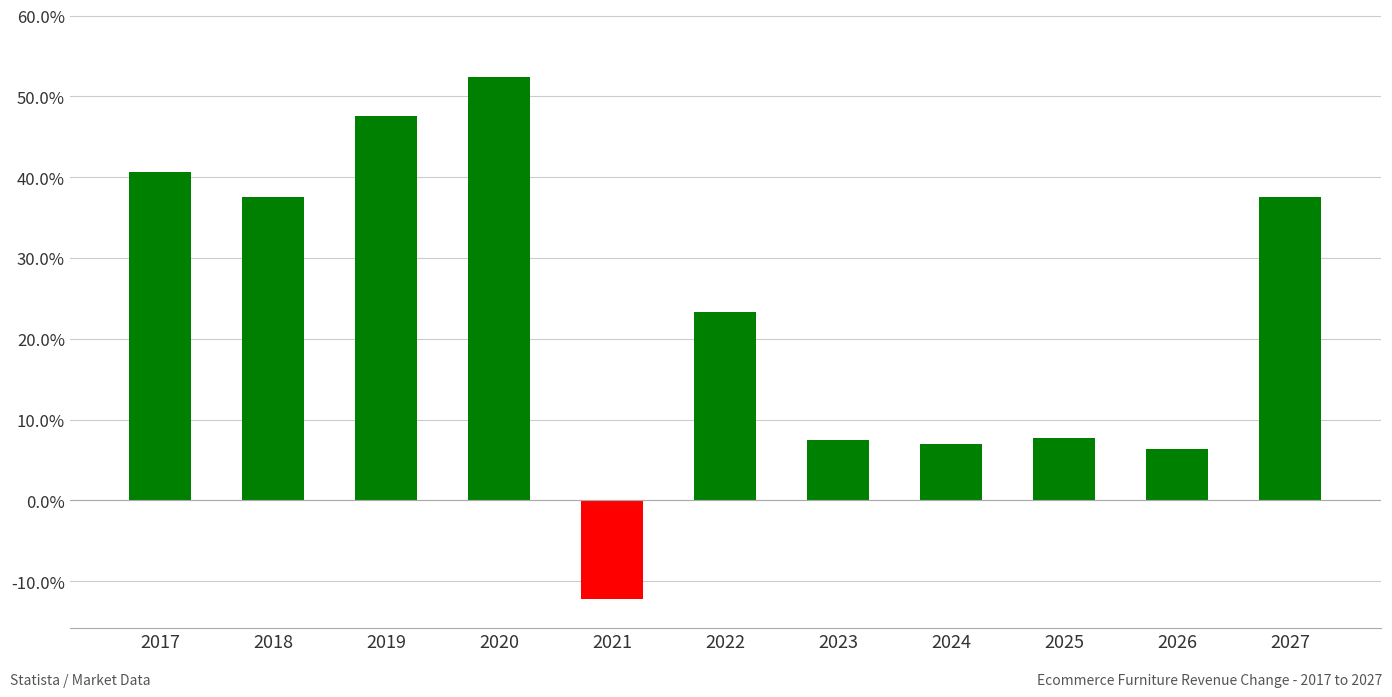

What is the minimum value shown in the chart?

-12.2